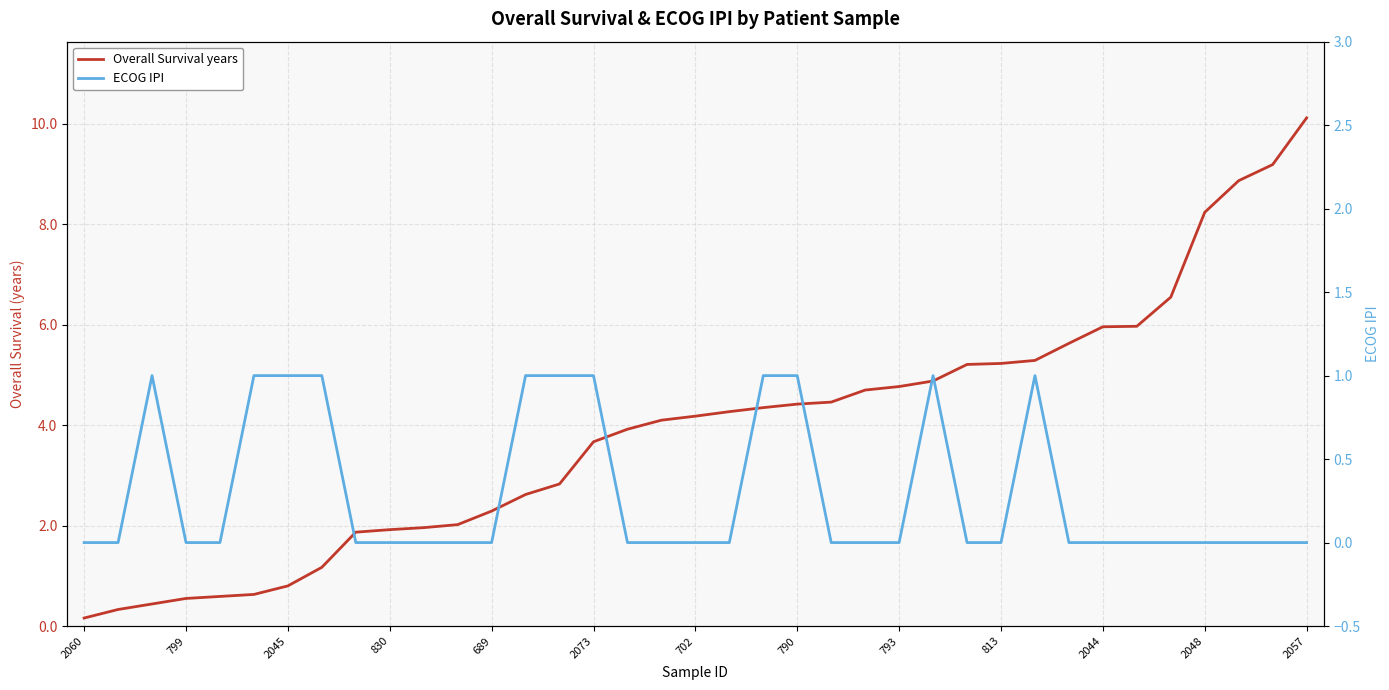

What is the spread (max minus min) of values at 2057?

10.1